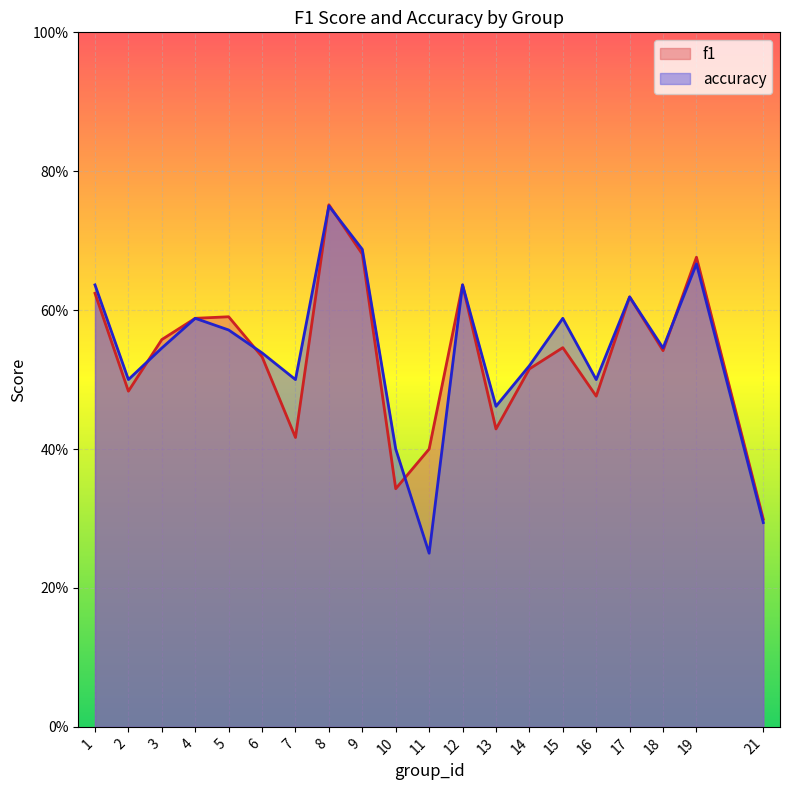

How many interior local valleys does the accuracy series have?

6